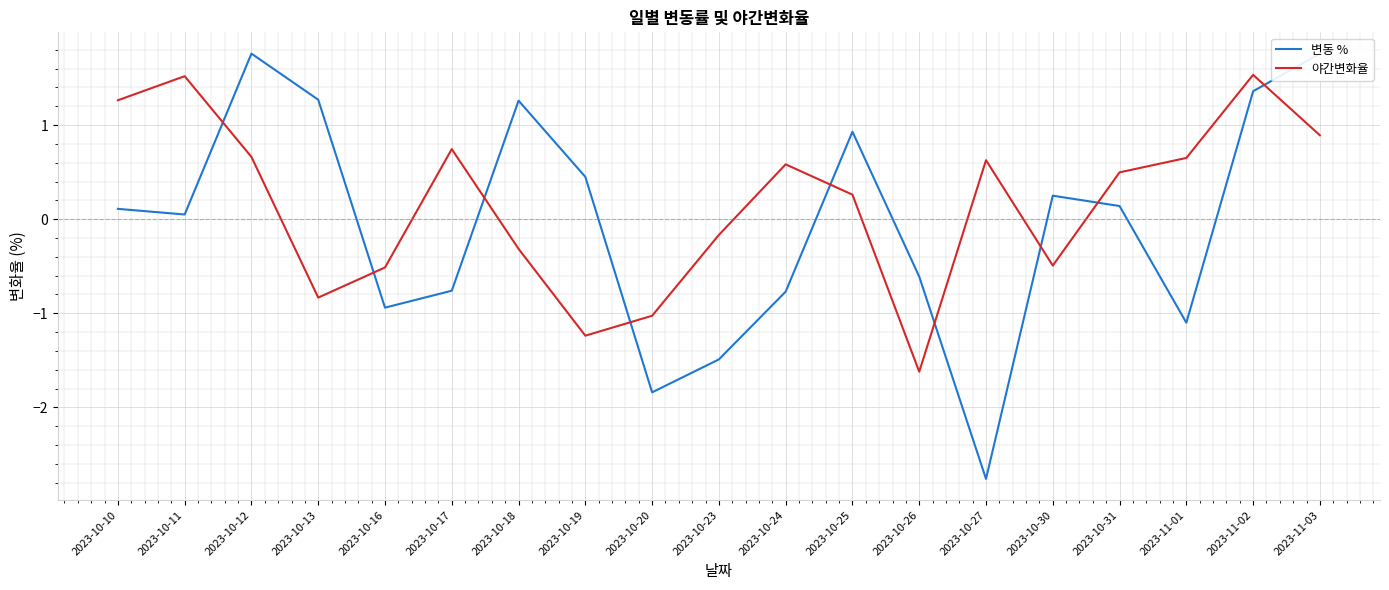

List the labels in order of 변동 % value, smallest first.

2023-10-27, 2023-10-20, 2023-10-23, 2023-11-01, 2023-10-16, 2023-10-24, 2023-10-17, 2023-10-26, 2023-10-11, 2023-10-10, 2023-10-31, 2023-10-30, 2023-10-19, 2023-10-25, 2023-10-18, 2023-10-13, 2023-11-02, 2023-10-12, 2023-11-03